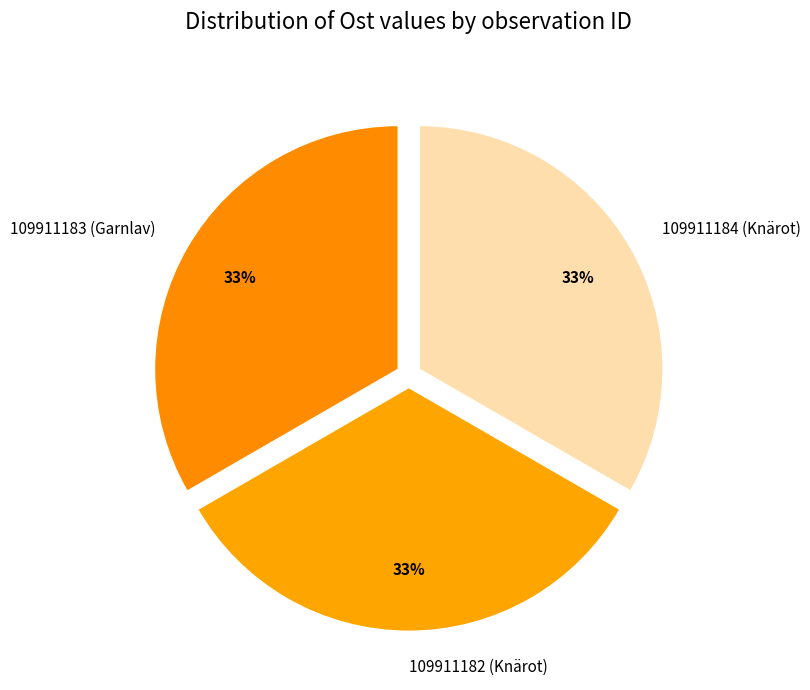

To the nearest percent, what percentage of the pie is 109911184 (Knärot)?

33%